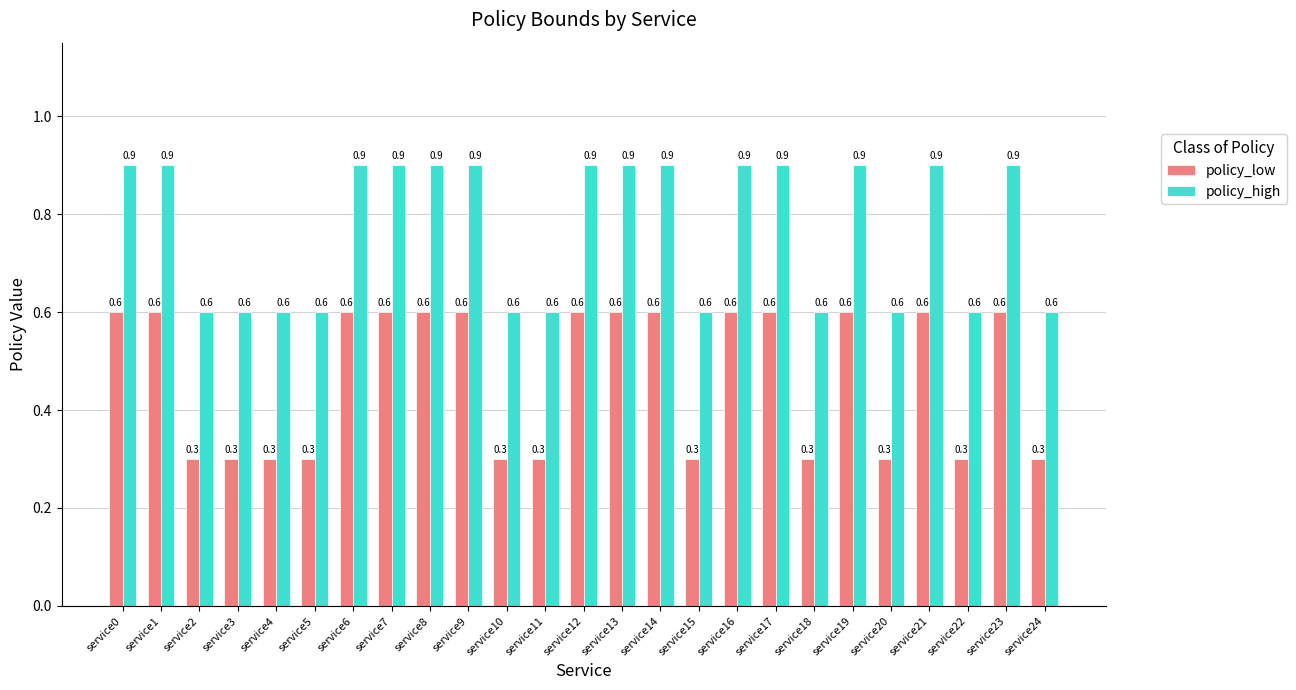

Is the value of policy_high at service12 greater than the value of policy_low at service23?

Yes